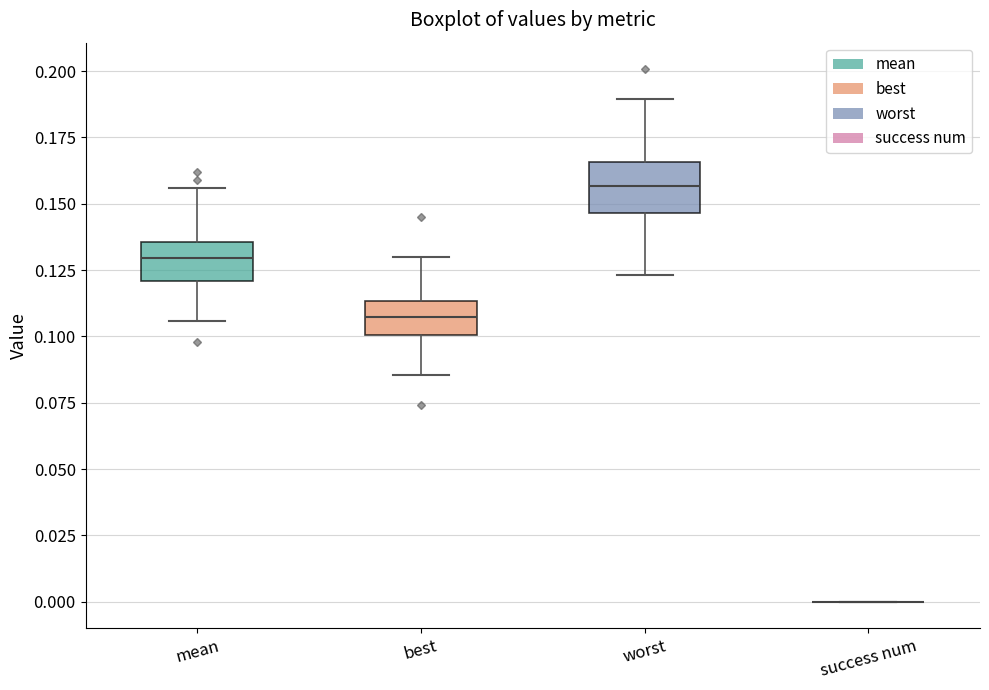

Reading left to right, read every box against the y-axis: the position of its median line, the range the box covers, and the ends of its whiskers. The values are not printed on the chart, so give them approximately, as read against the axis.

mean: median 0.130, box 0.120 to 0.135, whiskers 0.105 to 0.155
best: median 0.105, box 0.100 to 0.115, whiskers 0.085 to 0.130
worst: median 0.155, box 0.145 to 0.165, whiskers 0.125 to 0.190
success num: box collapsed to a line at 0.000, whiskers 0.000 to 0.000